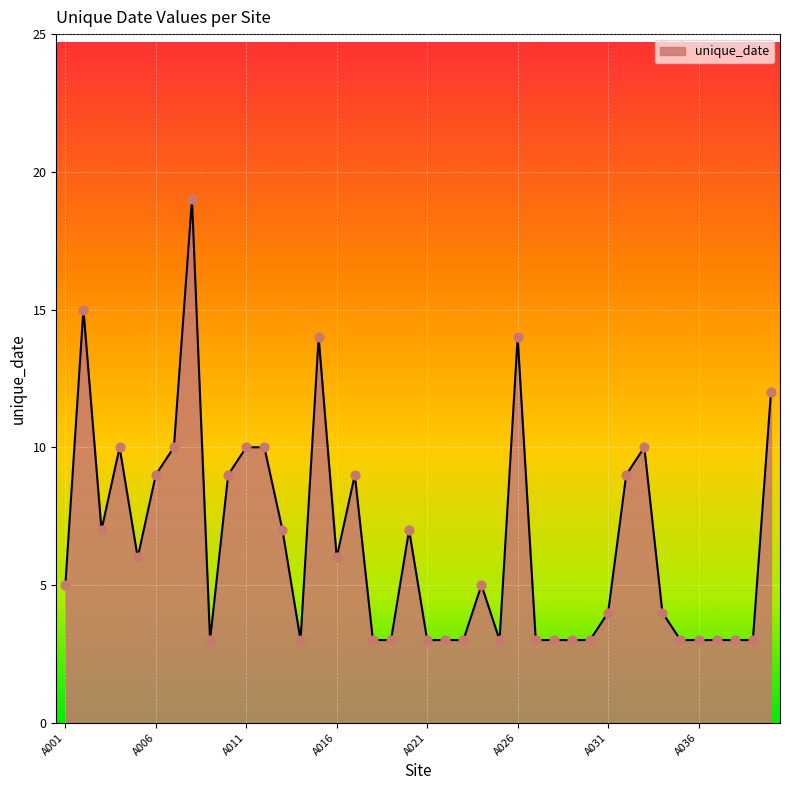

What is the smallest value displayed?

3